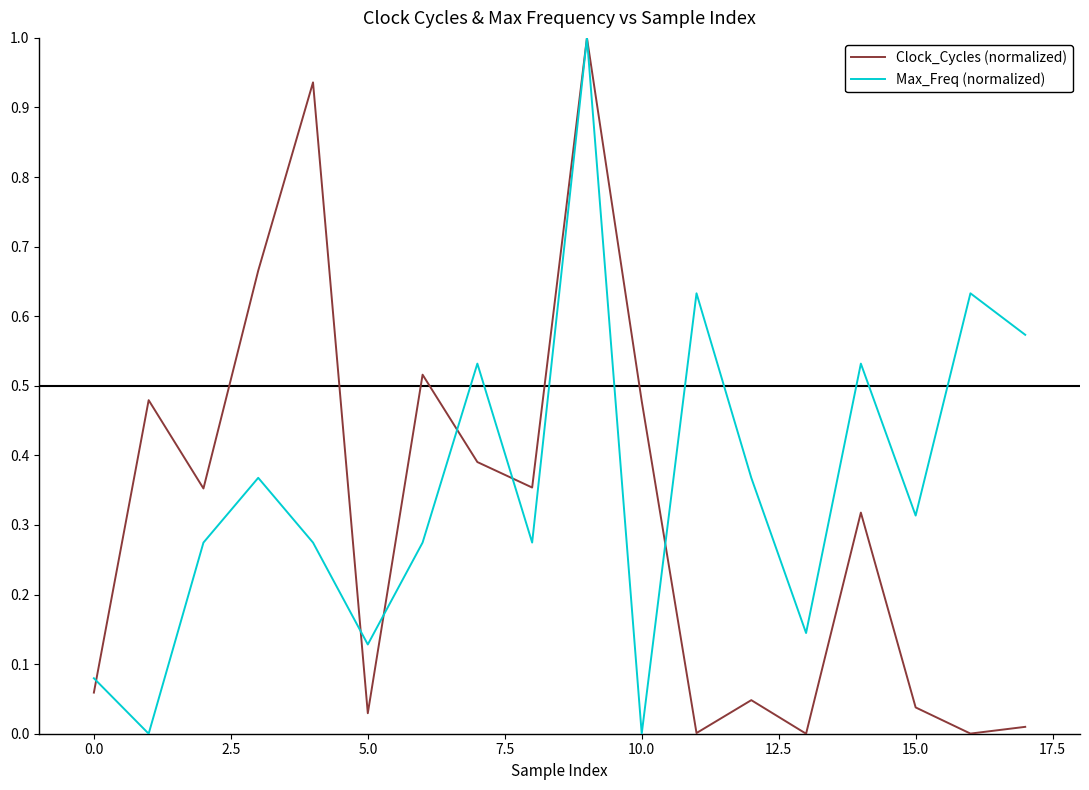

True or false: Clock_Cycles (normalized) has more than 1 interior local peaks.

True